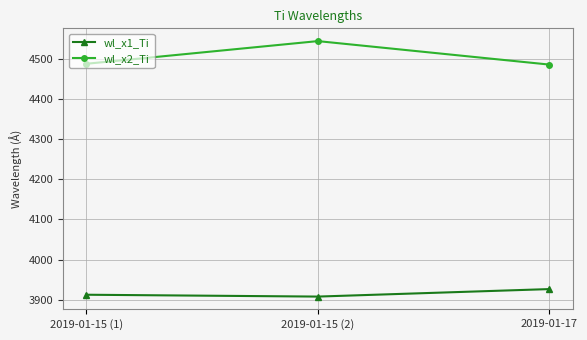

Where is wl_x1_Ti nearest to the value 3917?

2019-01-15 (1)